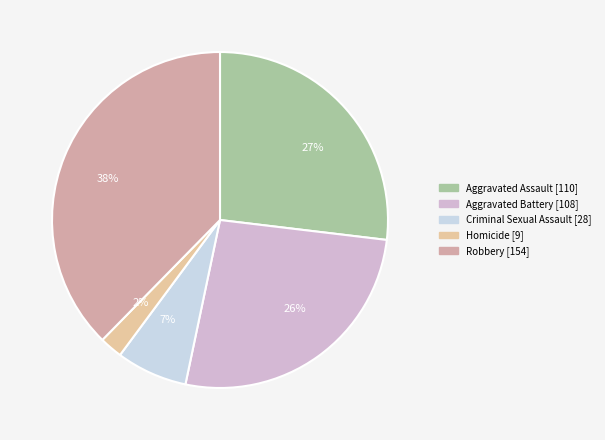

What is the change in value from Aggravated Assault to Robbery?

+44